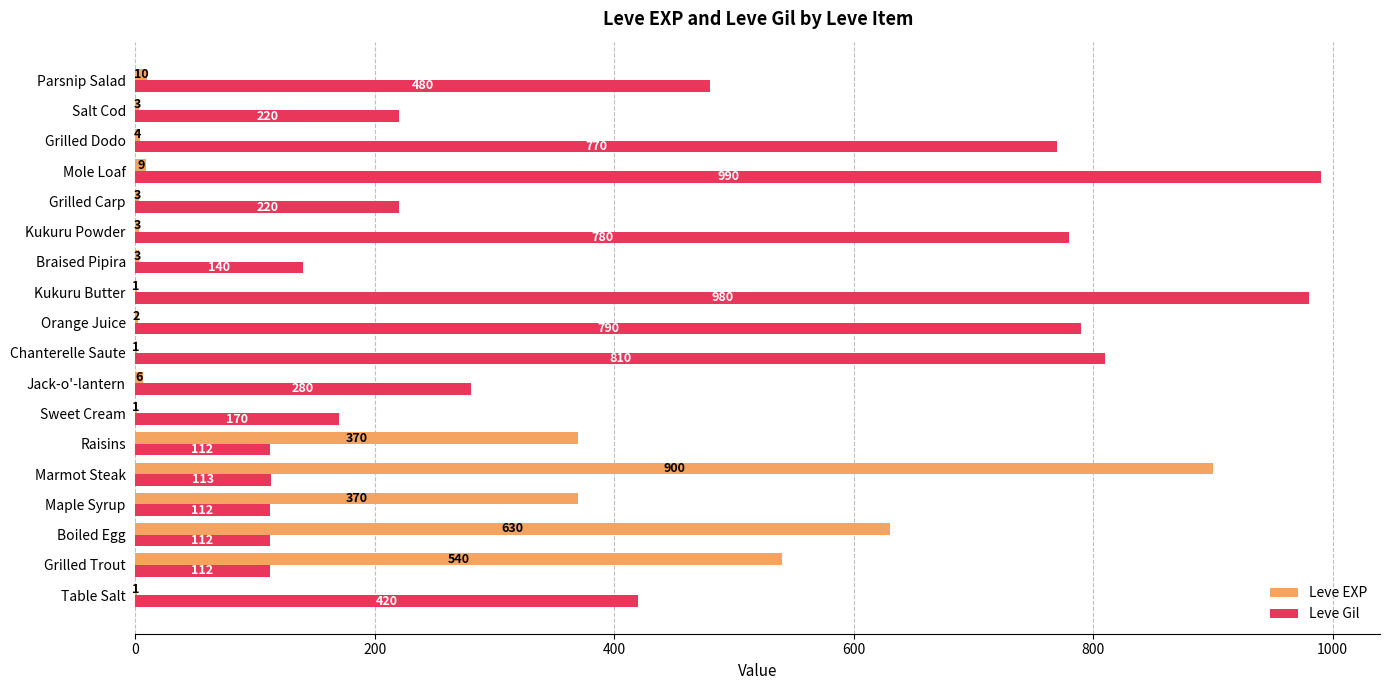

At which category is the sum across all series the highest?

Marmot Steak